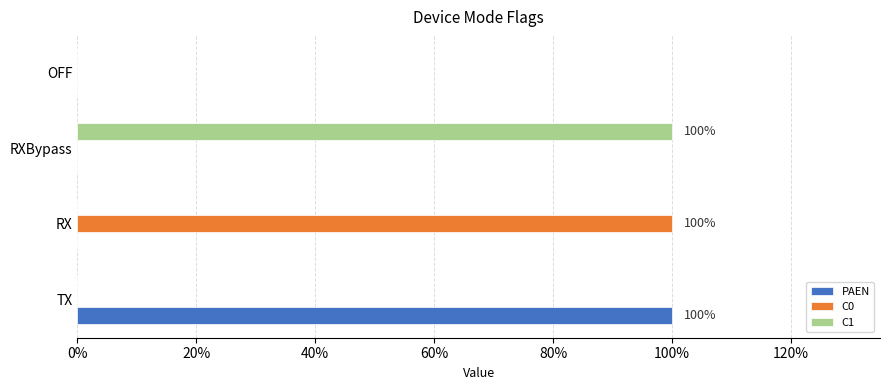

What are all the series names shown in the legend?

PAEN, C0, C1